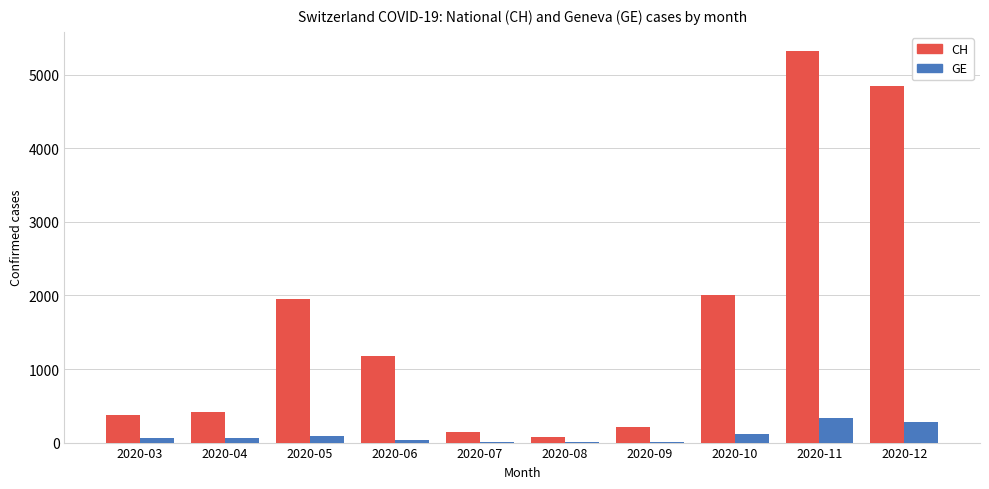

At which category is the sum across all series the highest?

2020-11